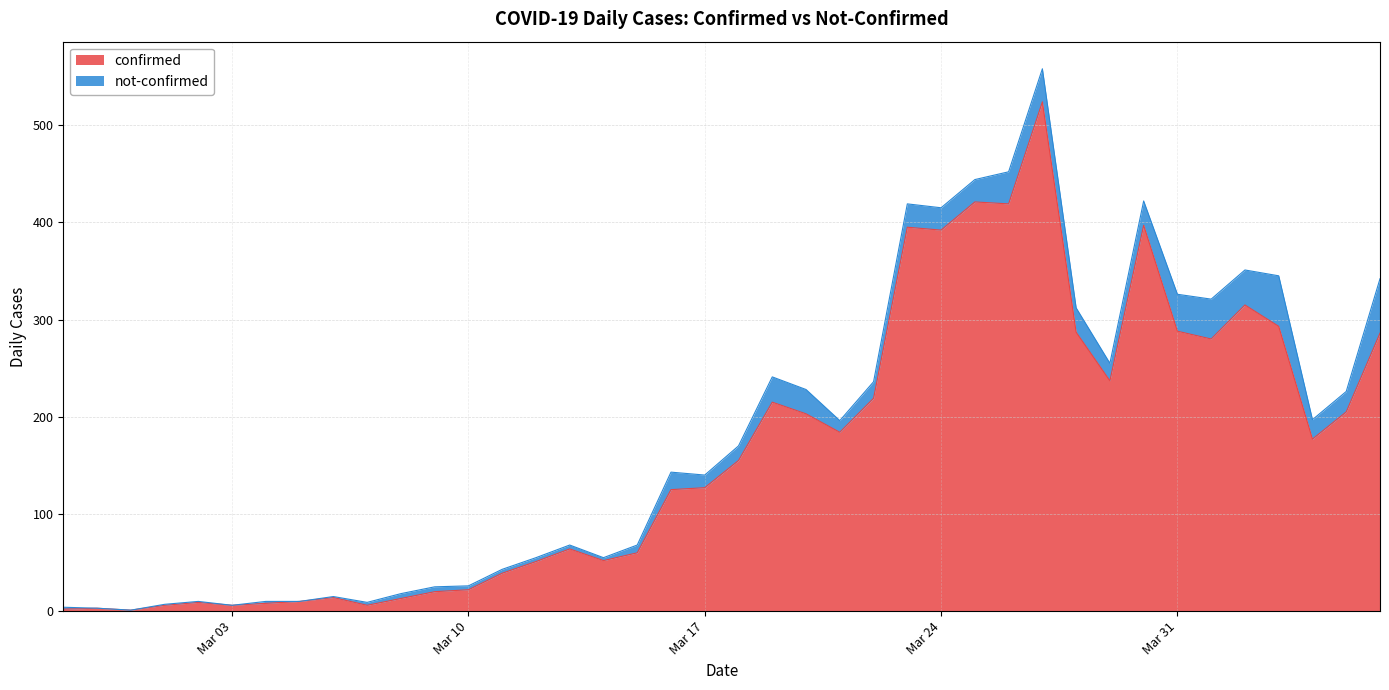

How many interior local peaks (higher than both neighbors) does the data have?

10